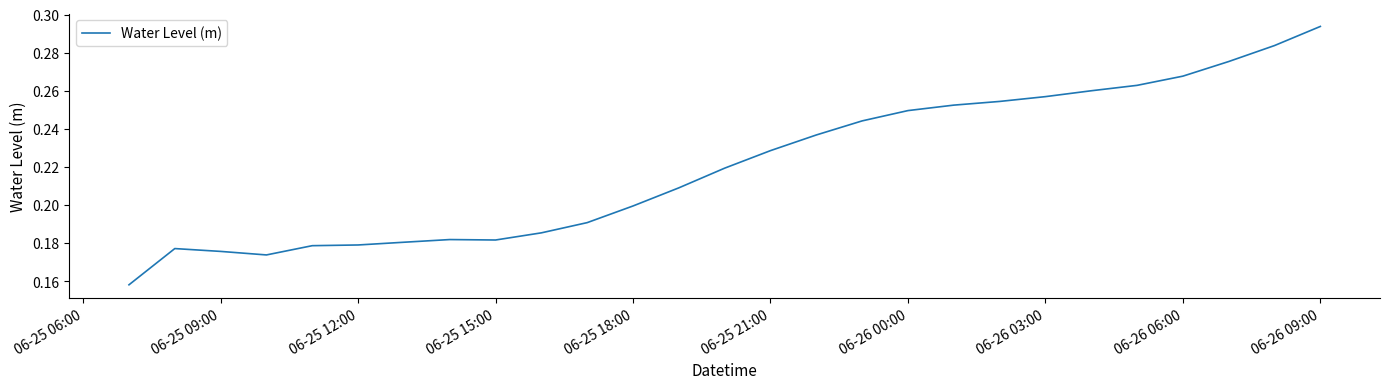

What is the average value?

0.2